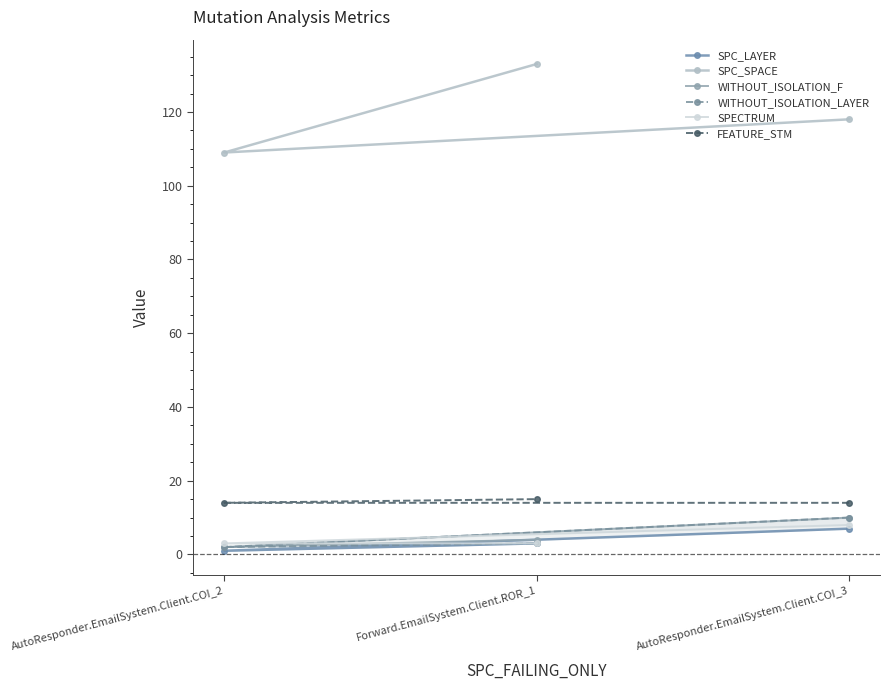

The FEATURE_STM series shows 23 at AutoResponder.EmailSystem.Client.COI_3. True or false?

False